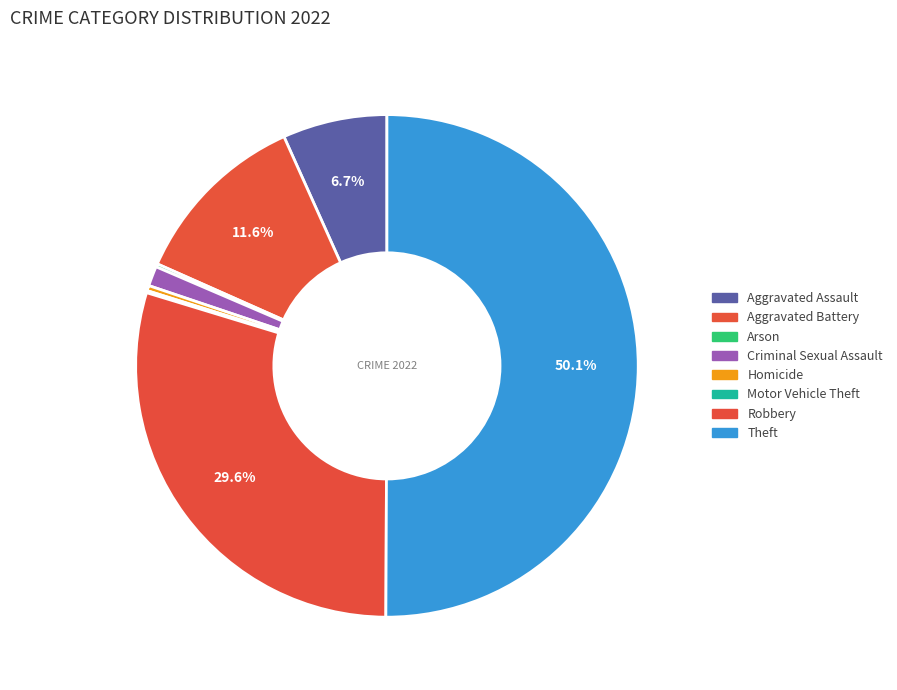

Is it true that Robbery is 30% of the pie?

True